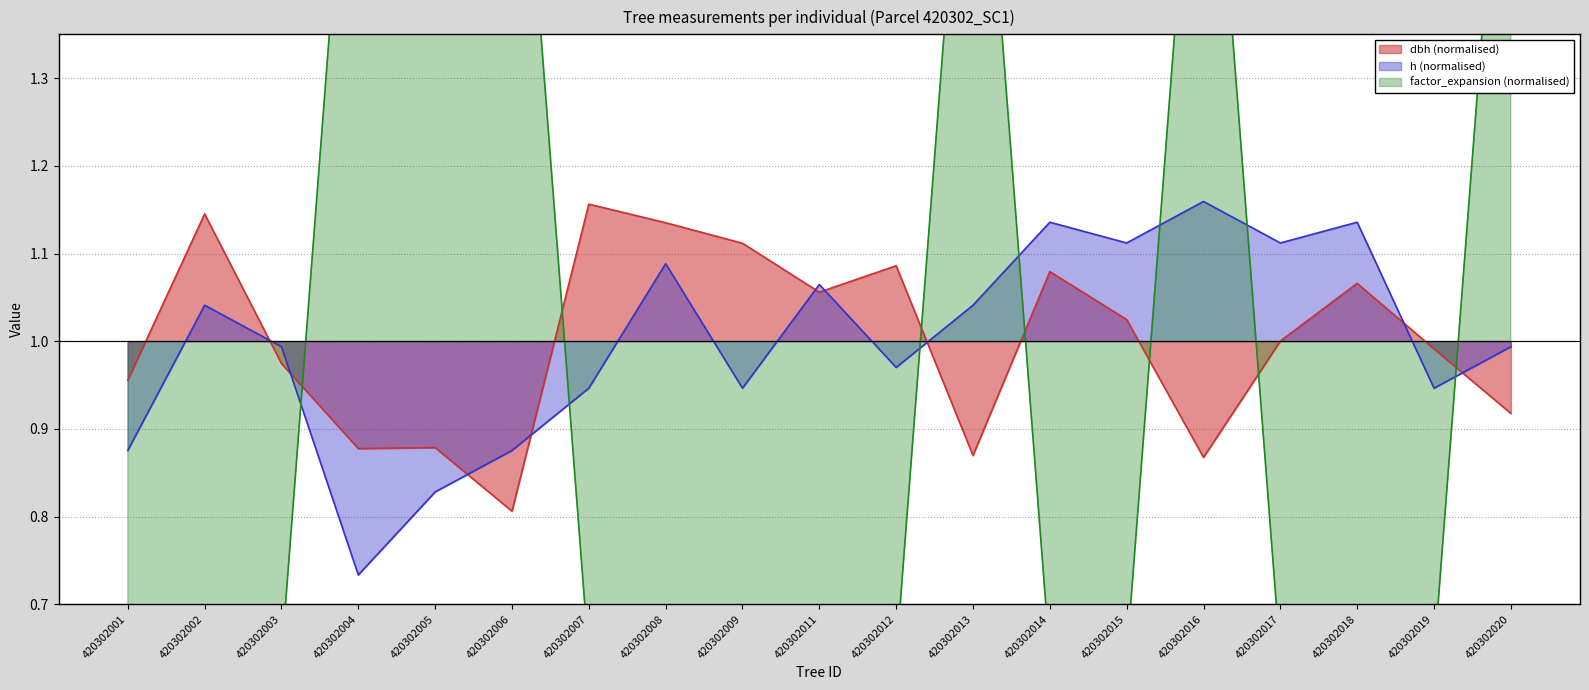

True or false: h and factor_expansion intersect in this chart.

True